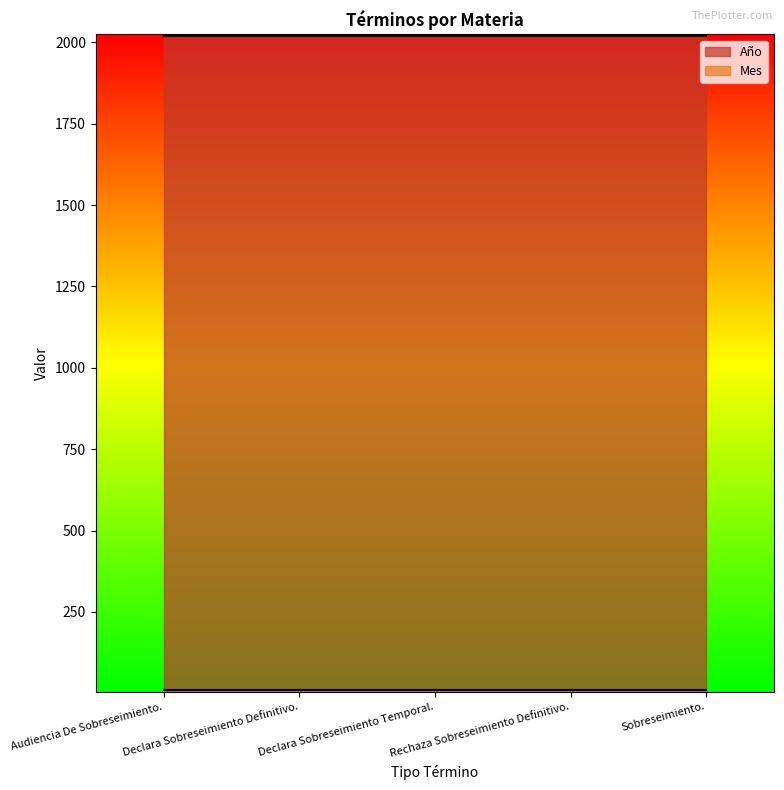

True or false: Mes and Año intersect in this chart.

False